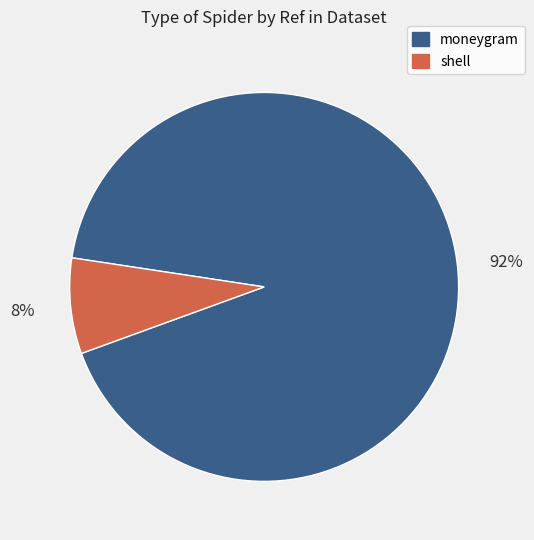

Which category has the smallest portion of the pie?

shell